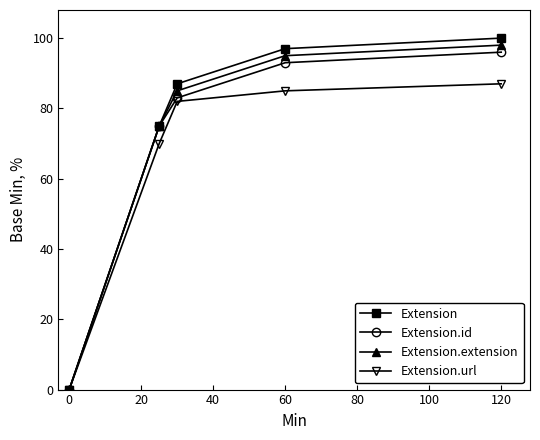

What is the value of the Extension.url point at the 5th from the left?

87